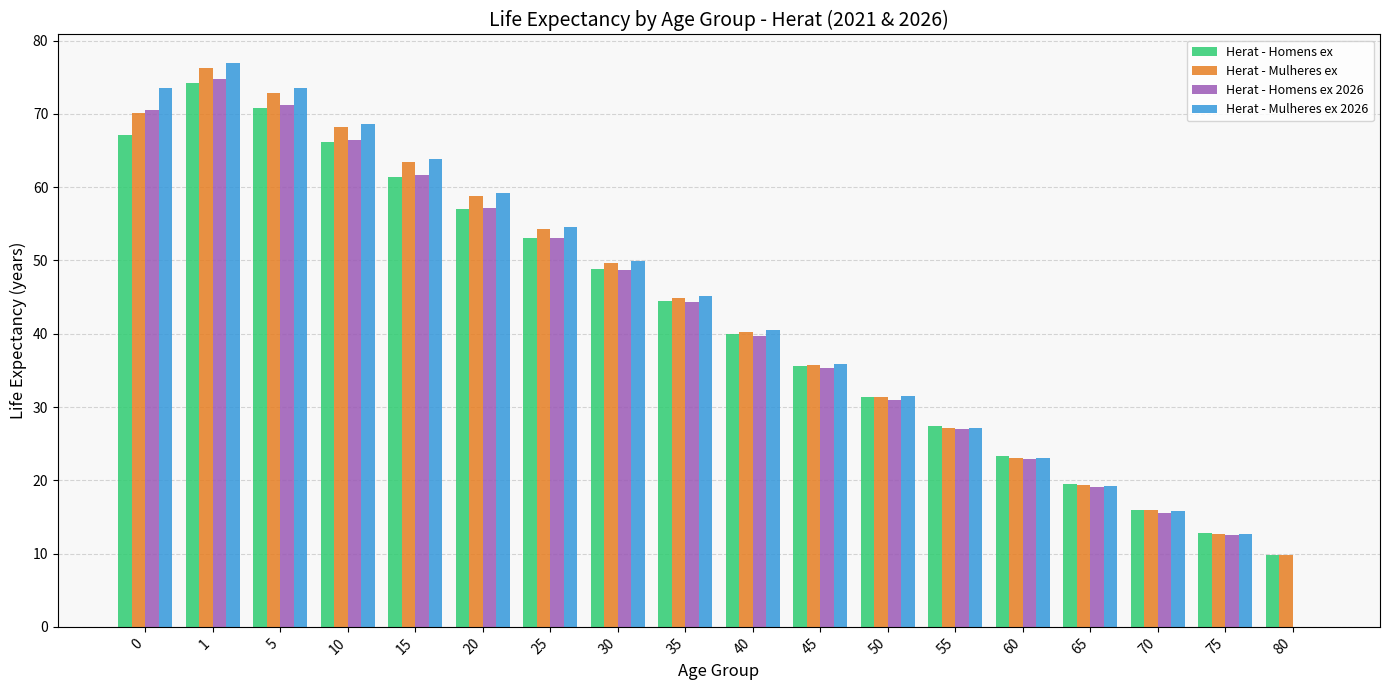

Between 25 and 80, which series saw the biggest shift?

Herat - Mulheres ex 2026